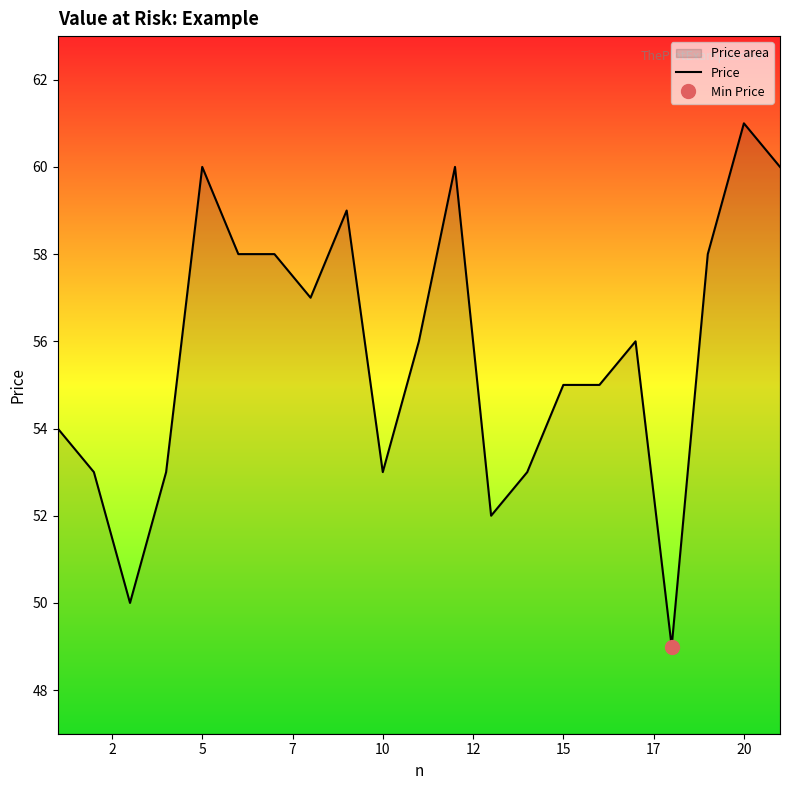

How many lines are shown in the chart?

1